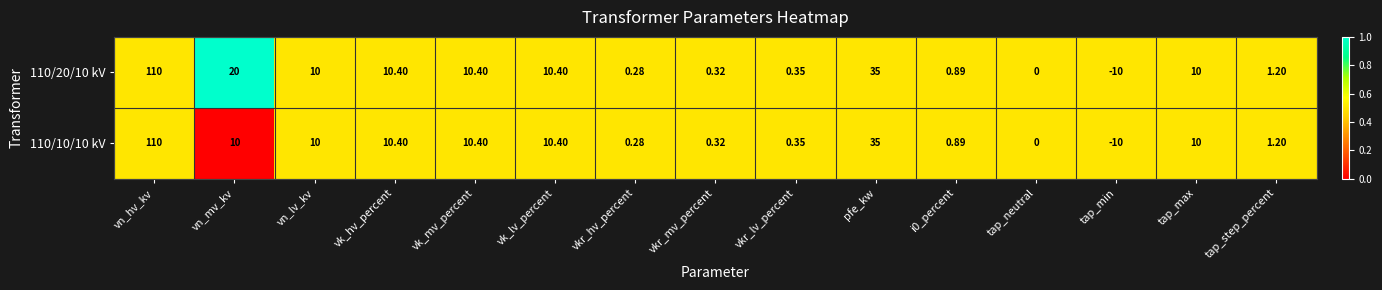

At which category is the sum across all series the highest?

vn_hv_kv